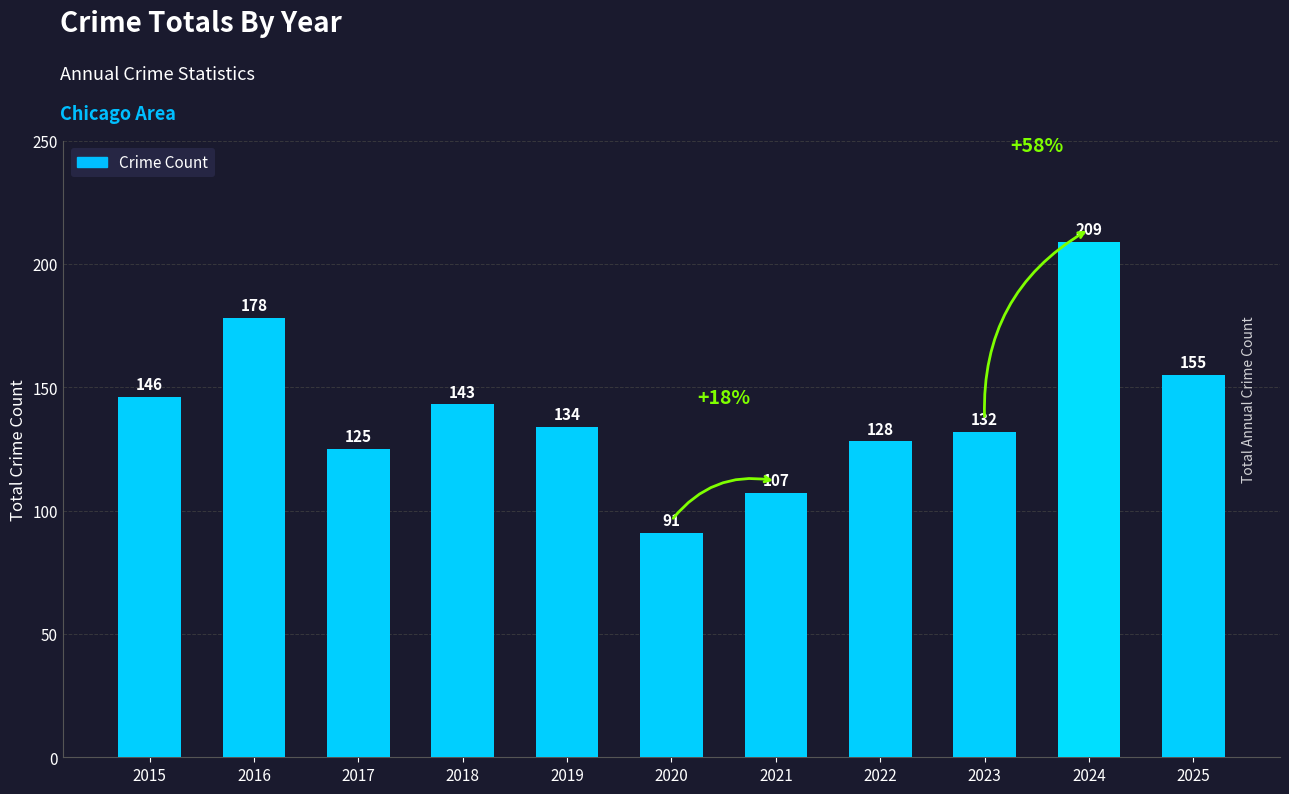

Where is the data nearest to the value 150?

2015